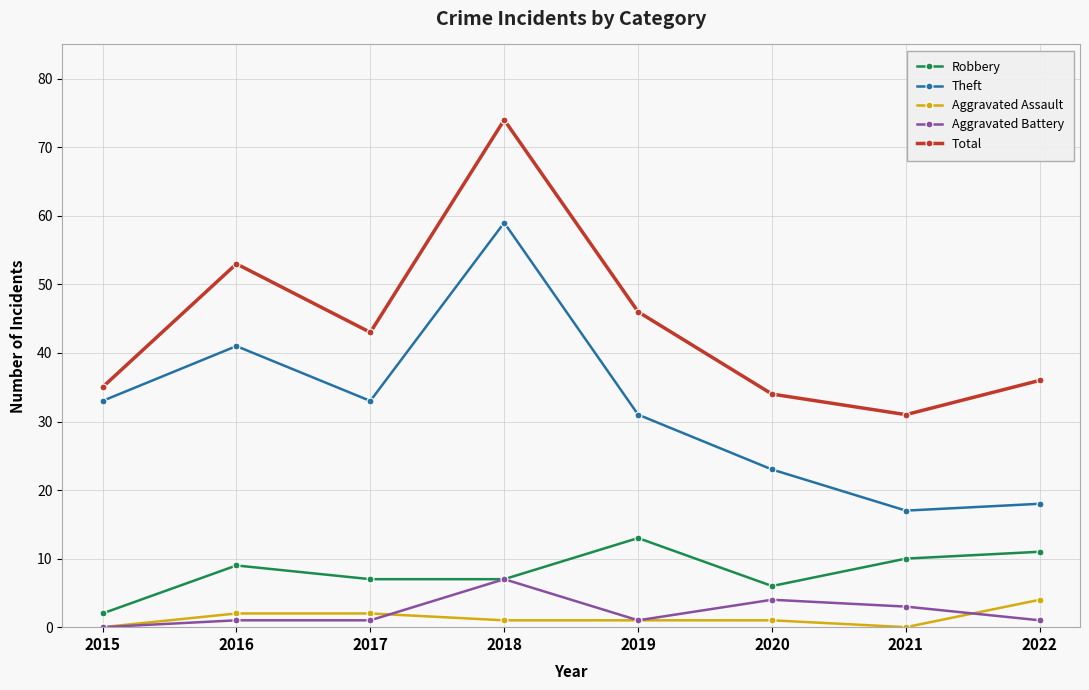

List the series in order of their peak value, highest first.

Total, Theft, Robbery, Aggravated Battery, Aggravated Assault